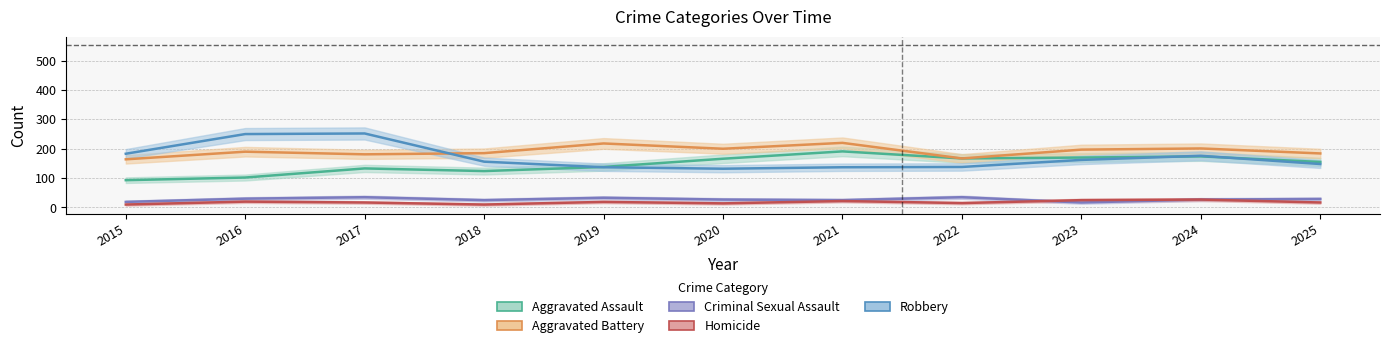

How many data points does each series have?

11